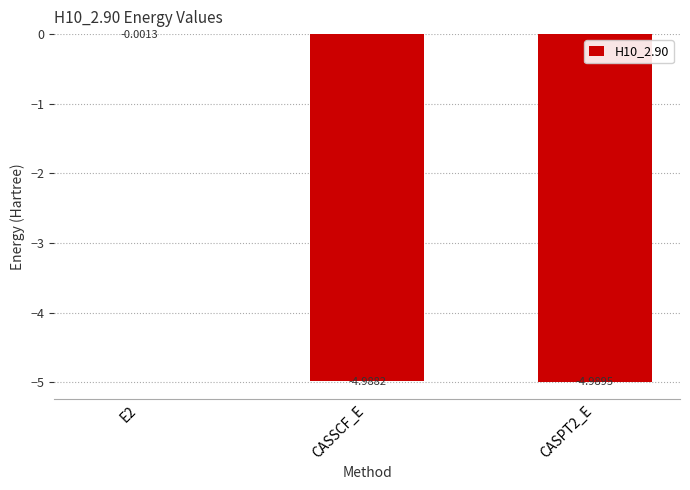

Between CASPT2_E and E2, which is larger?

E2